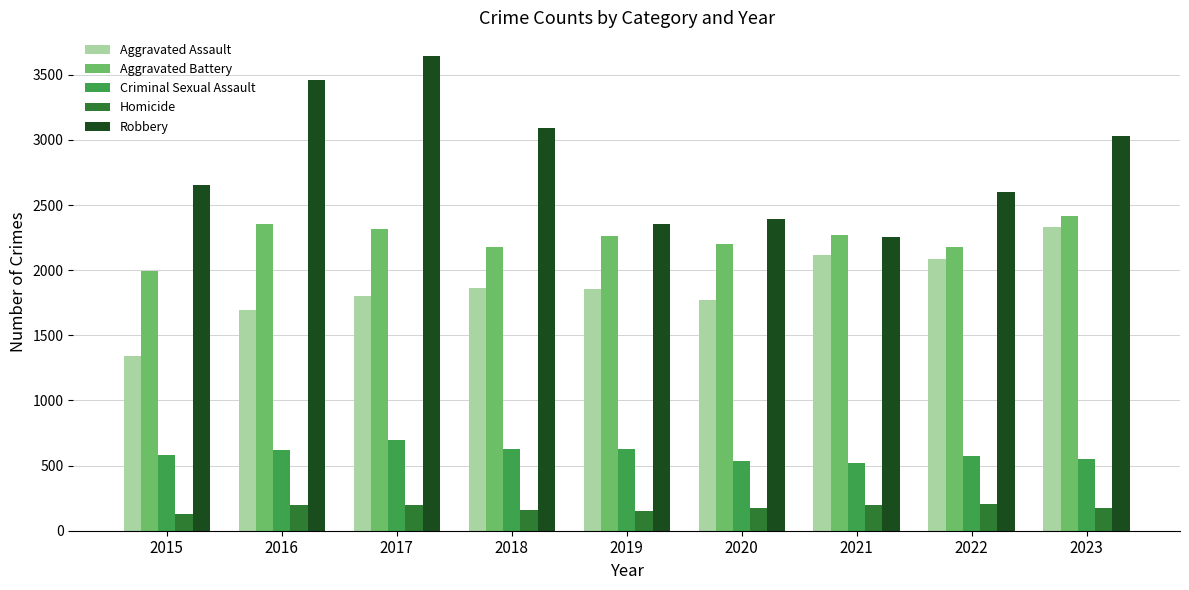

The value of Homicide at 2016 is 196. True or false?

True